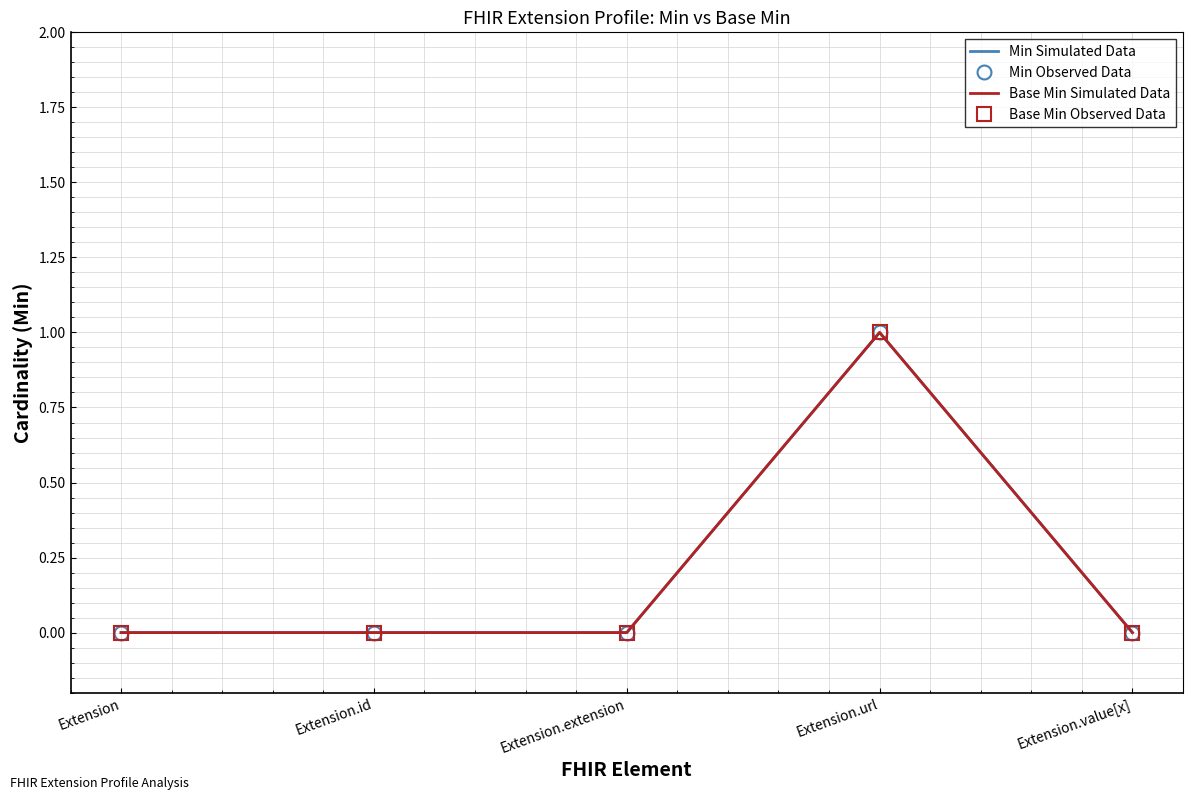

Is the value of Min Observed Data at Extension.value[x] greater than the value of Base Min Simulated Data at Extension.value[x]?

No